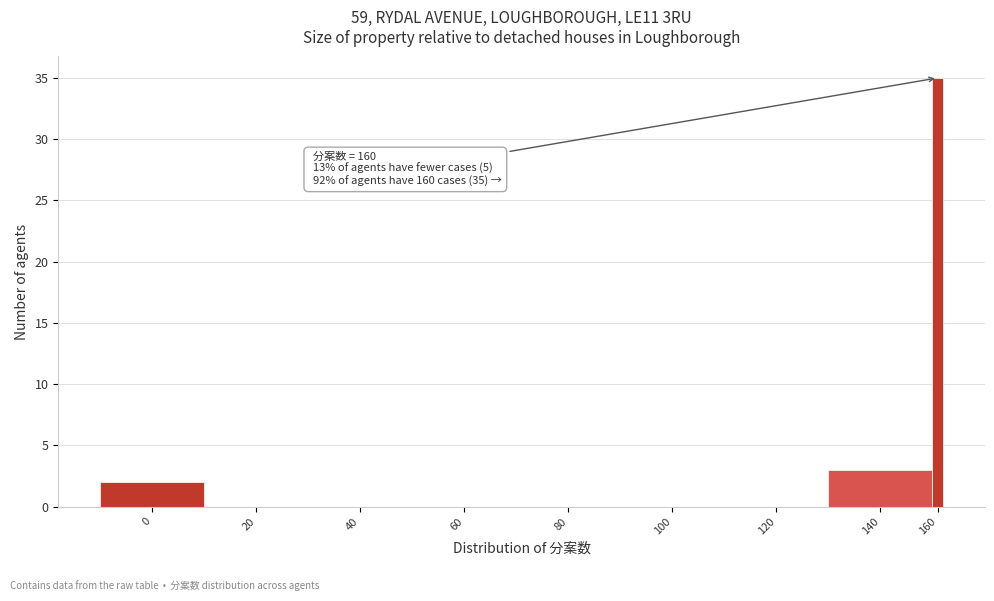

True or false: the data shows 0 at 60.

True